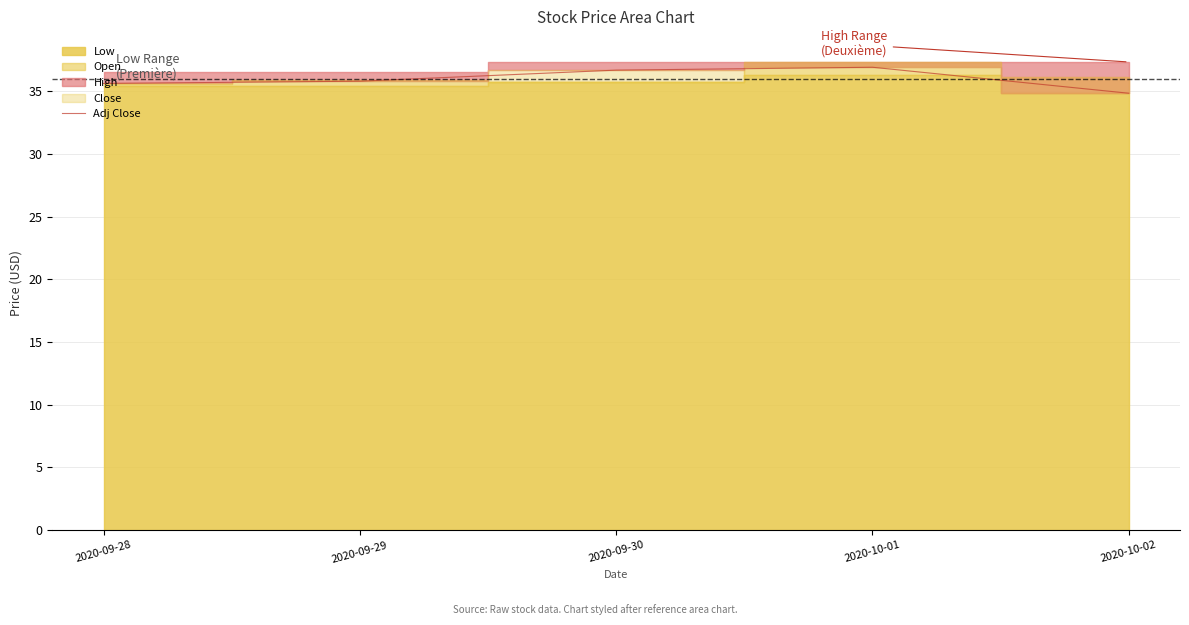

What value does the data have at 2020-09-28?

35.6